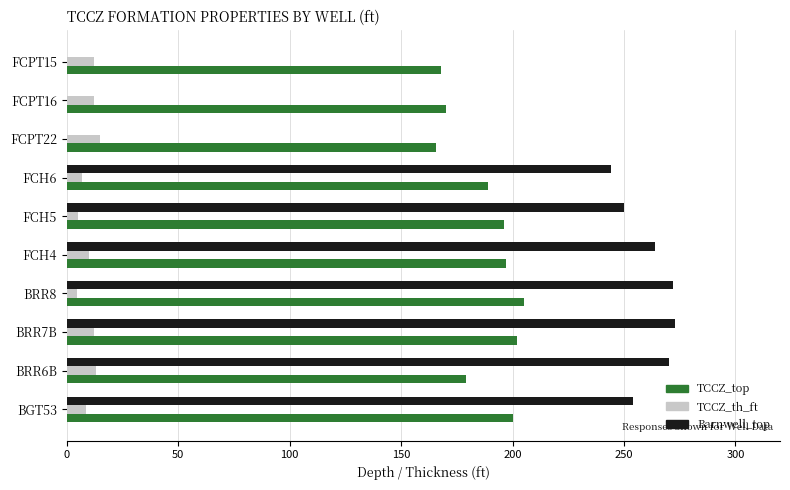

What is the sum of all Barnwell_top values?

1827.0